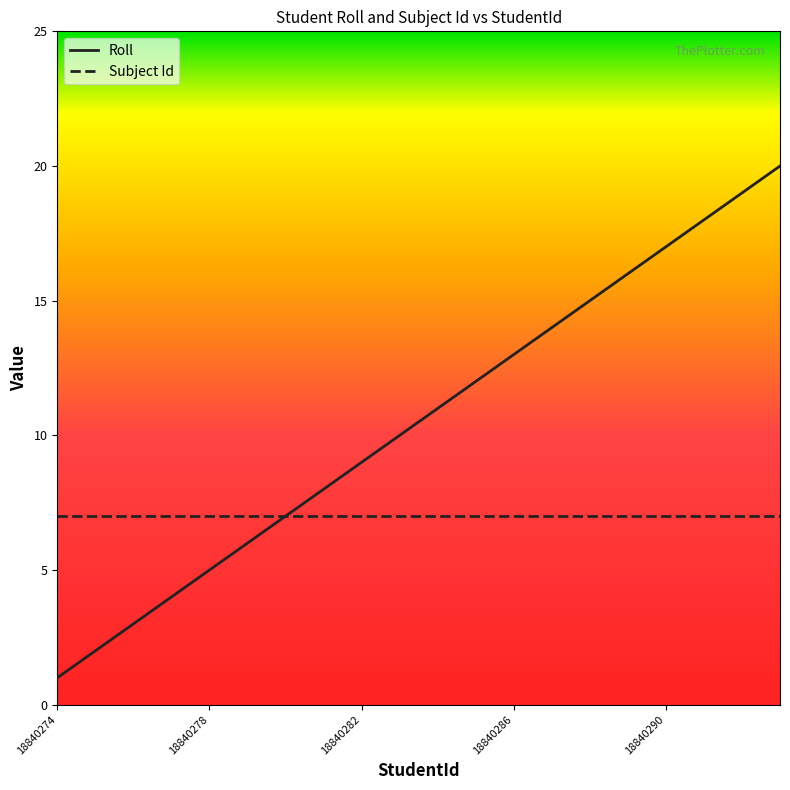

What is the highest value of the Roll series?

20